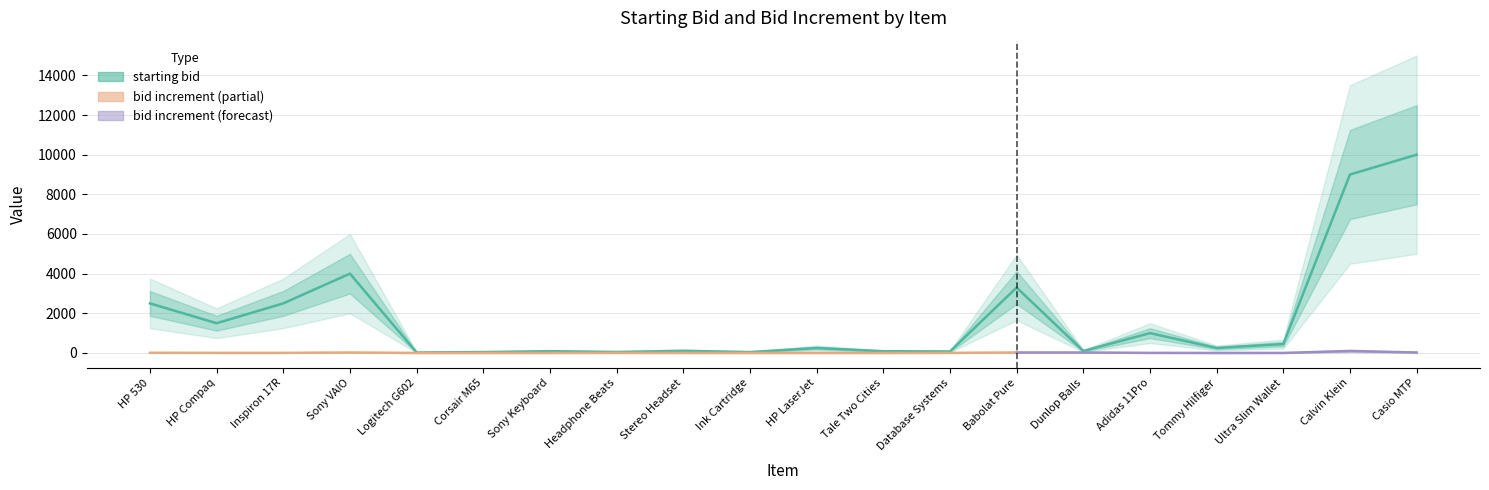

What position from the left is Tale Two Cities?

12